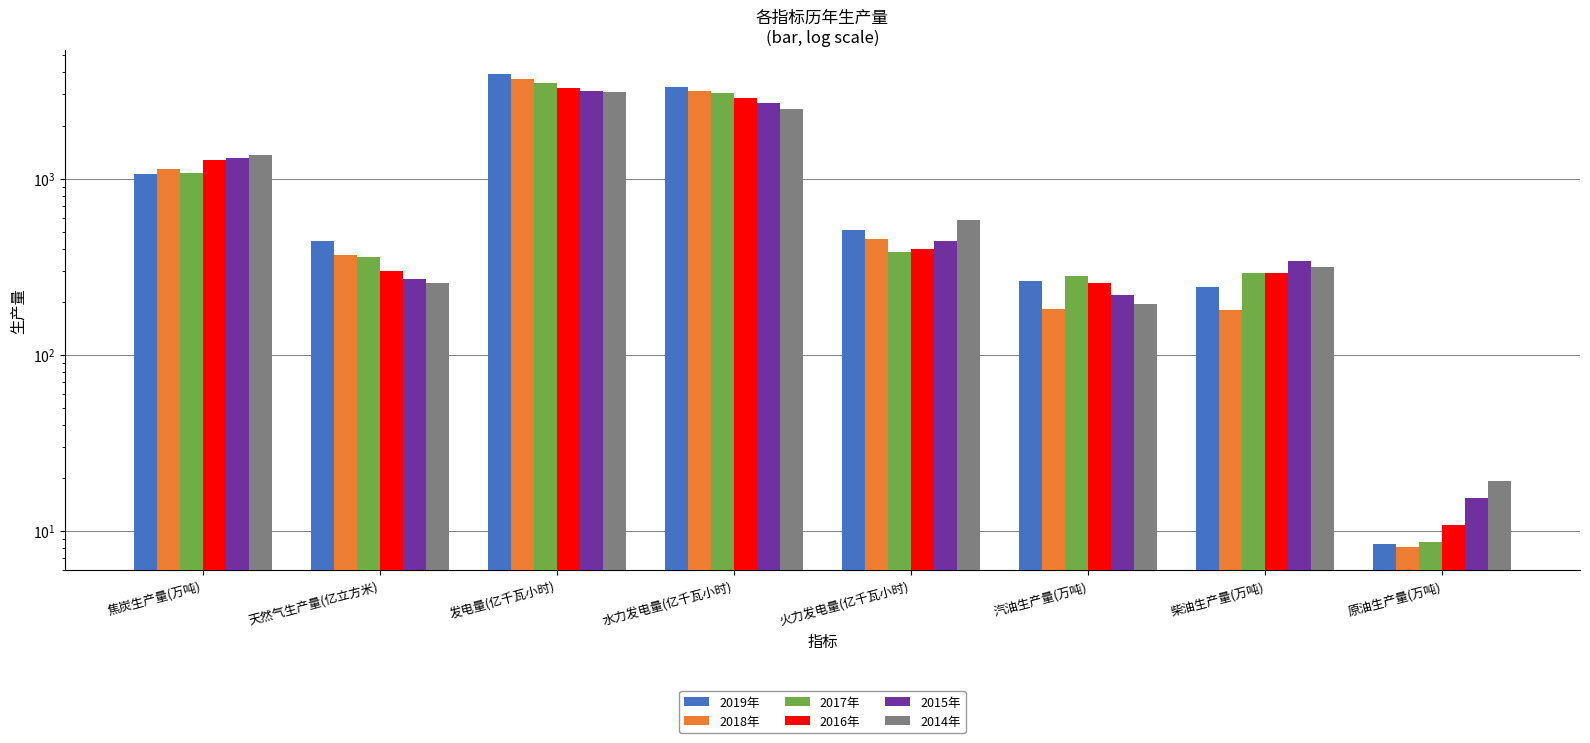

Read the 2019年 value at 火力发电量(亿千瓦小时).

508.5